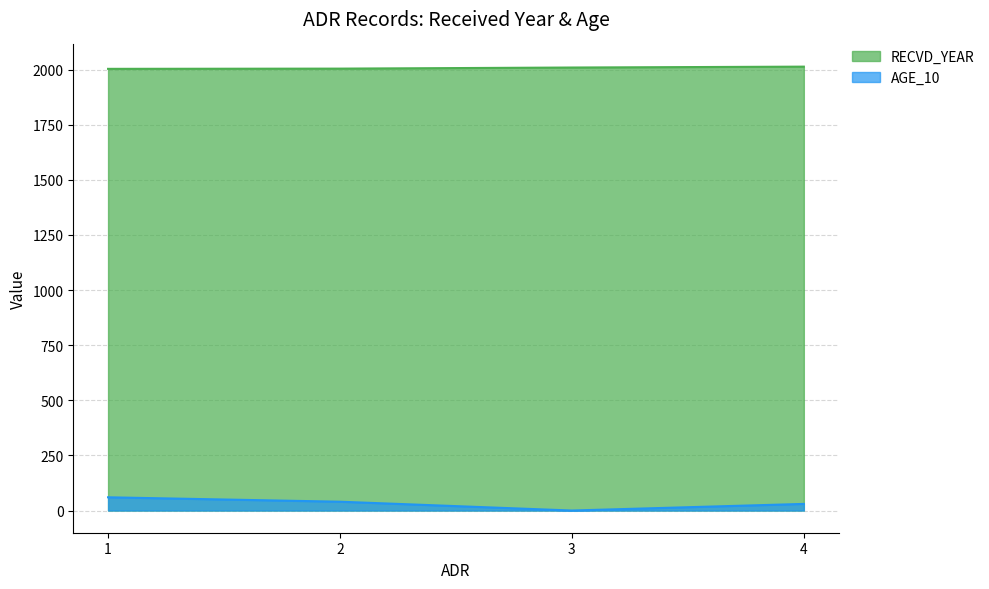

How many lines are shown in the chart?

2